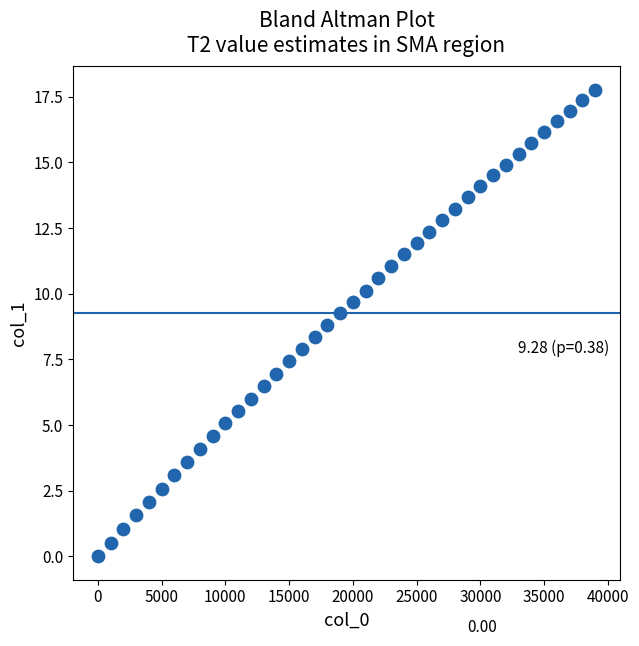

What is the range of Y values (max minus min)?

17.8